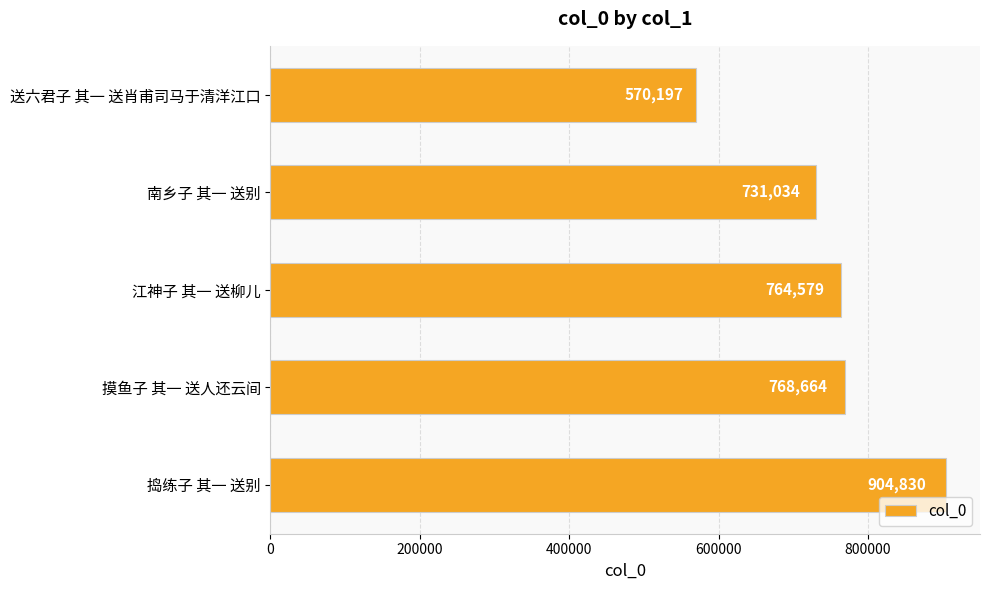

Reading bottom to top, transcribe all the data shown in this chart.

捣练子 其一 送别=904830	摸鱼子 其一 送人还云间=768664	江神子 其一 送柳儿=764579	南乡子 其一 送别=731034	送六君子 其一 送肖甫司马于清洋江口=570197